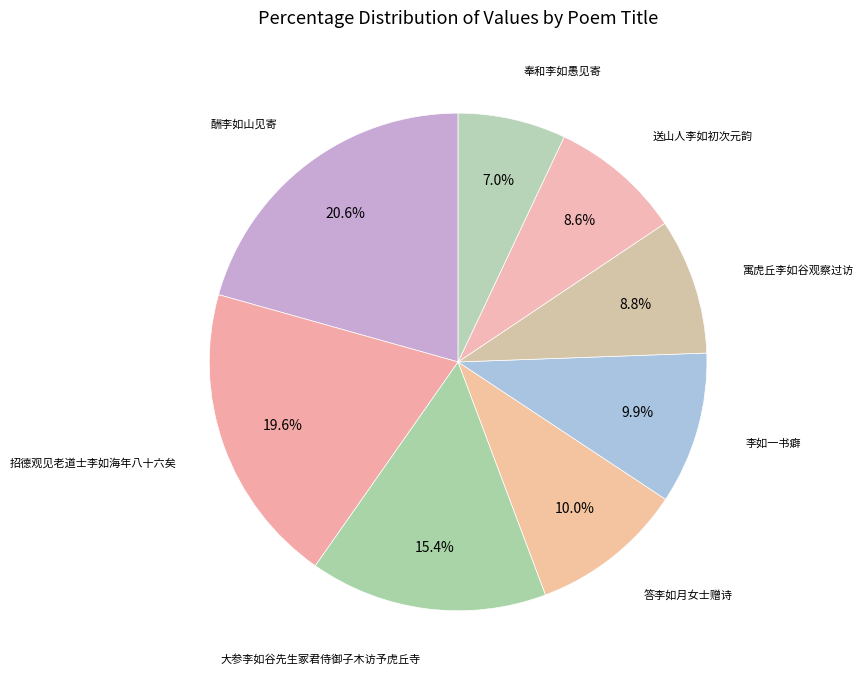

What is the largest slice in the pie chart?

酬李如山见寄